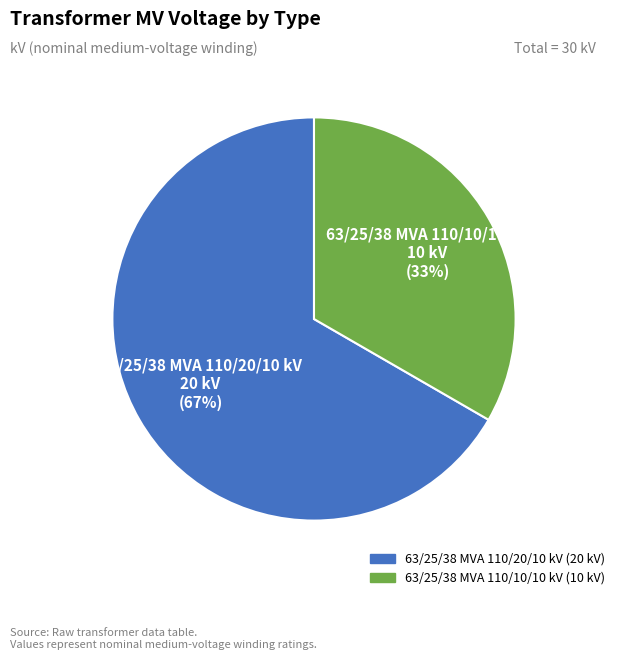

What is the largest slice in the pie chart?

63/25/38 MVA 110/20/10 kV